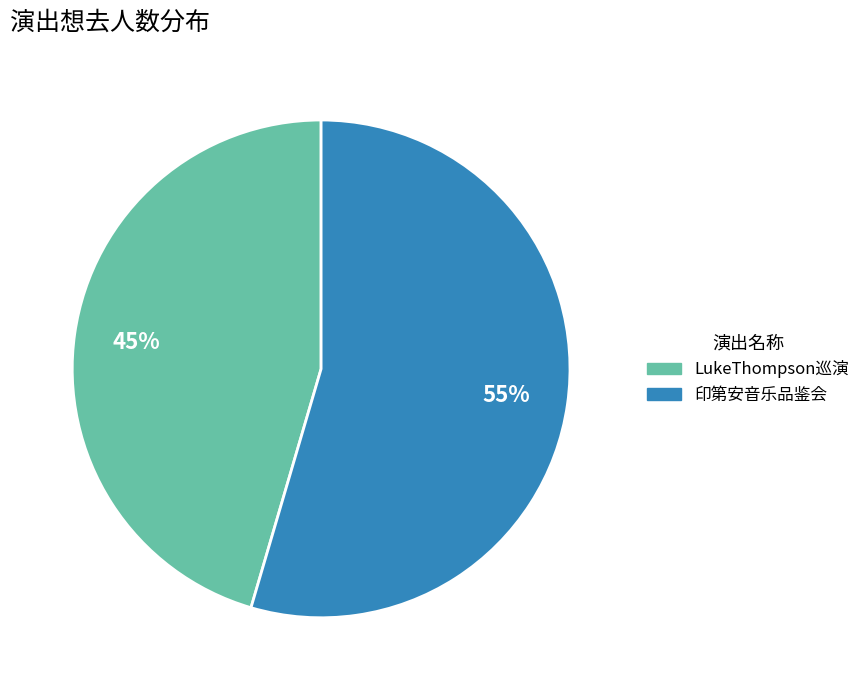

What is the largest slice in the pie chart?

印第安音乐品鉴会